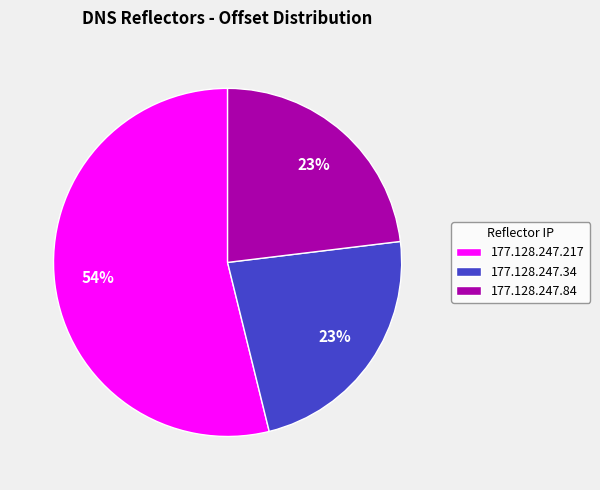

Approximately how many times larger is the value at 177.128.247.84 compared to 177.128.247.34?

1.0